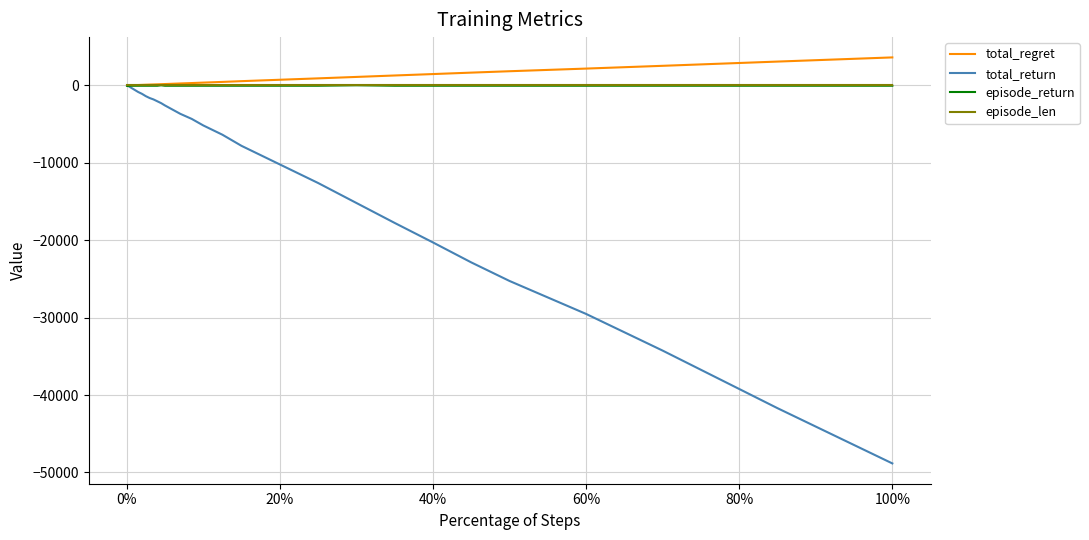

Which series has the largest total across all categories?

total_regret